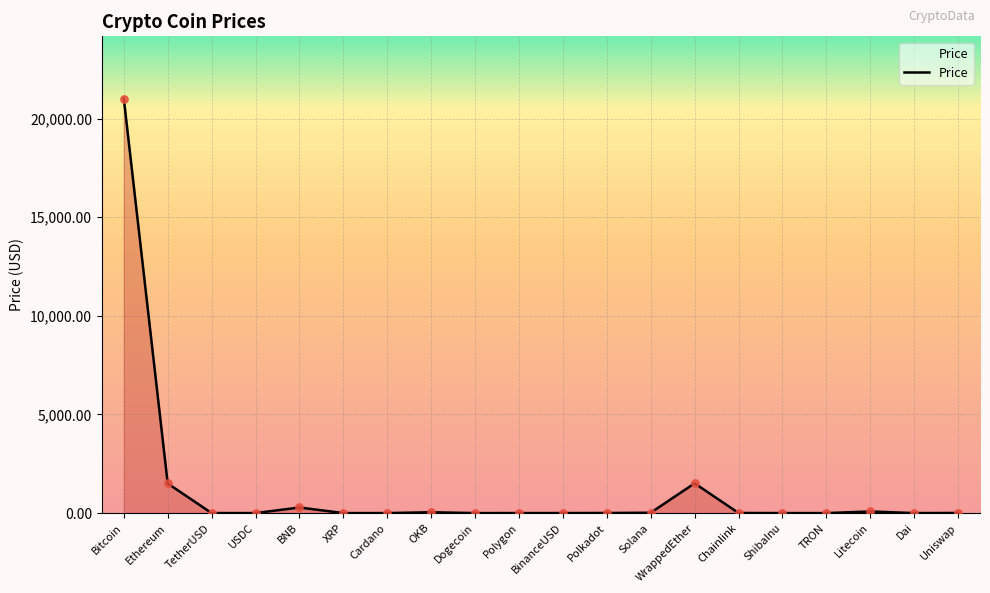

The value at WrappedEther is 1509.8. True or false?

True